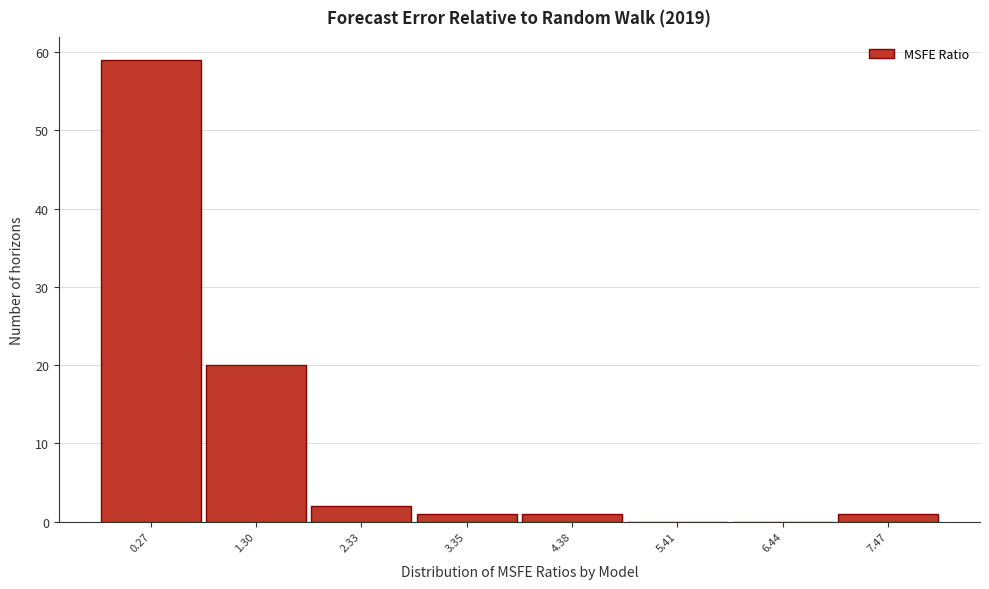

Reading right to left, transcribe all the data shown in this chart.

7.47=1	6.44=0	5.41=0	4.38=1	3.35=1	2.33=2	1.30=20	0.27=59